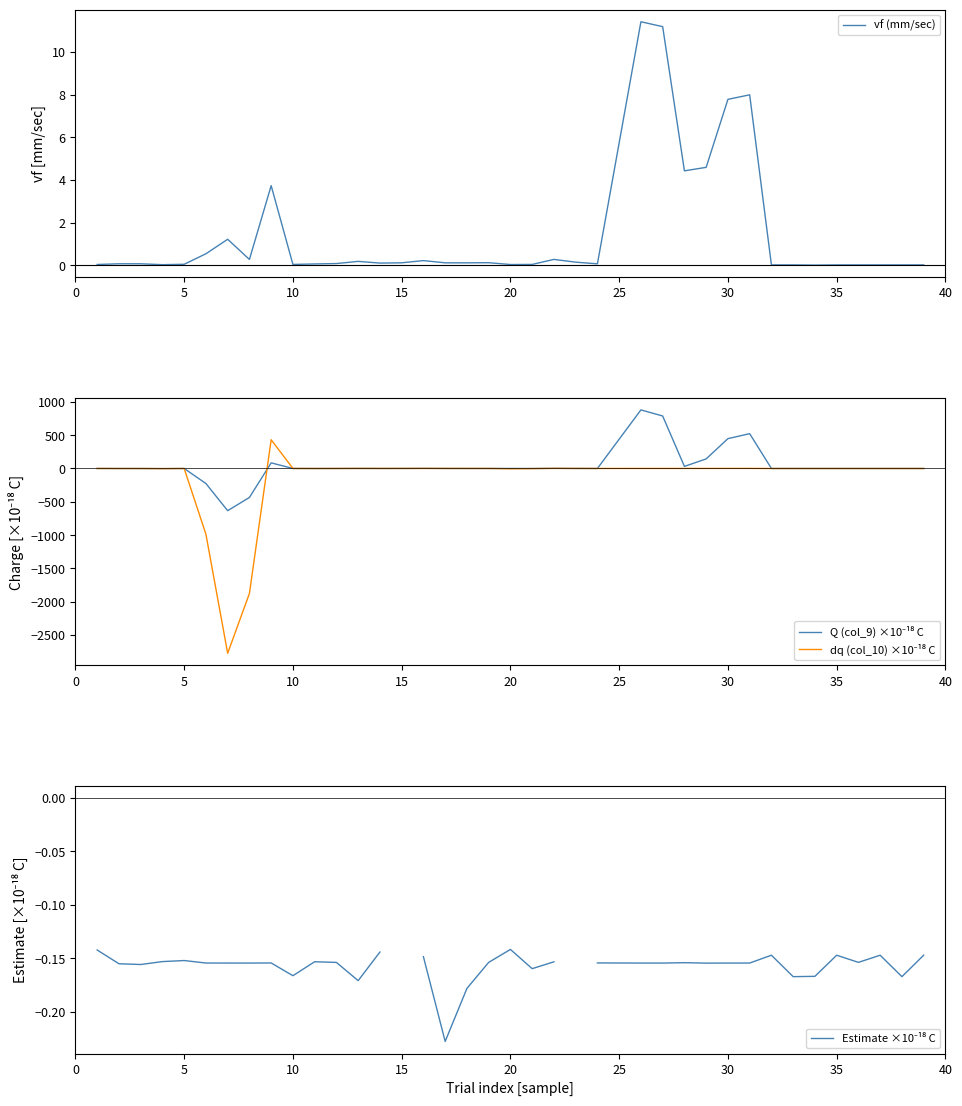

How many interior local valleys does the vf (mm/sec) series have?

9